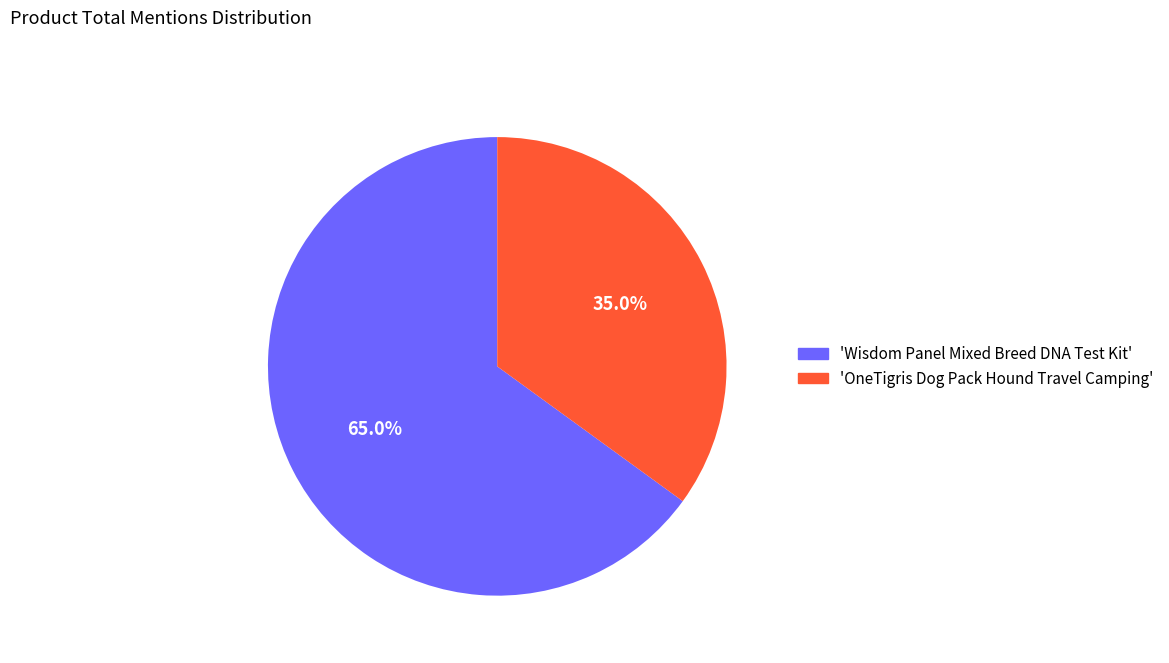

Which category has the smallest portion of the pie?

'OneTigris Dog Pack Hound Travel Camping'